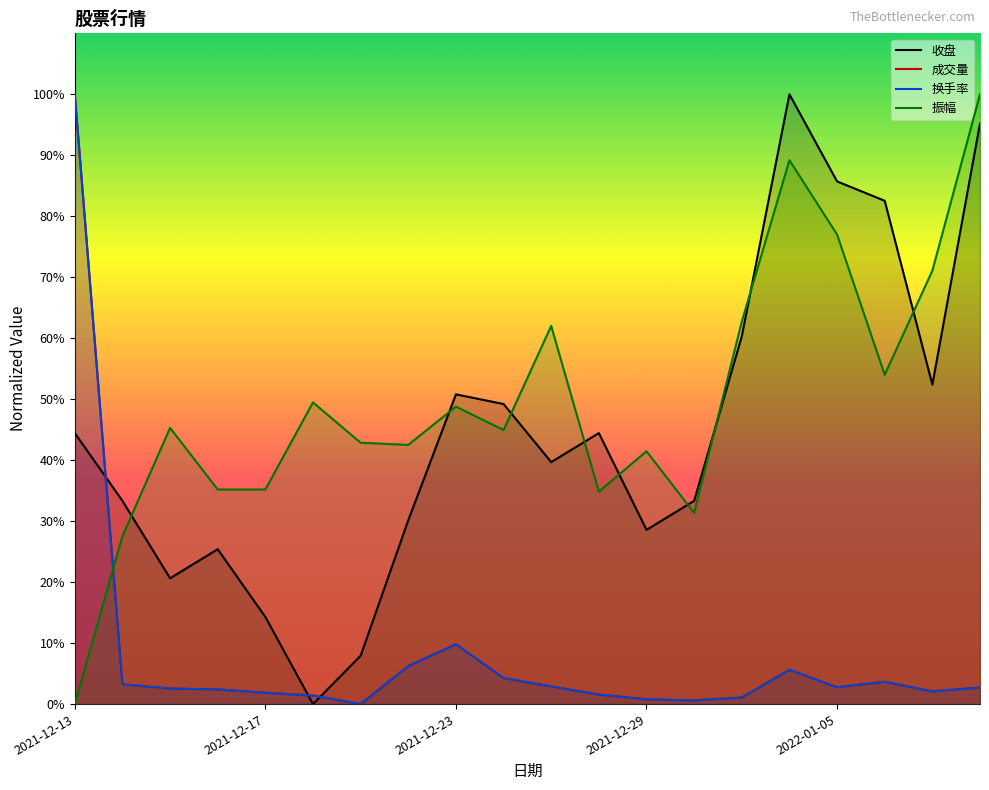

What are all the series names shown in the legend?

收盘, 成交量, 换手率, 振幅